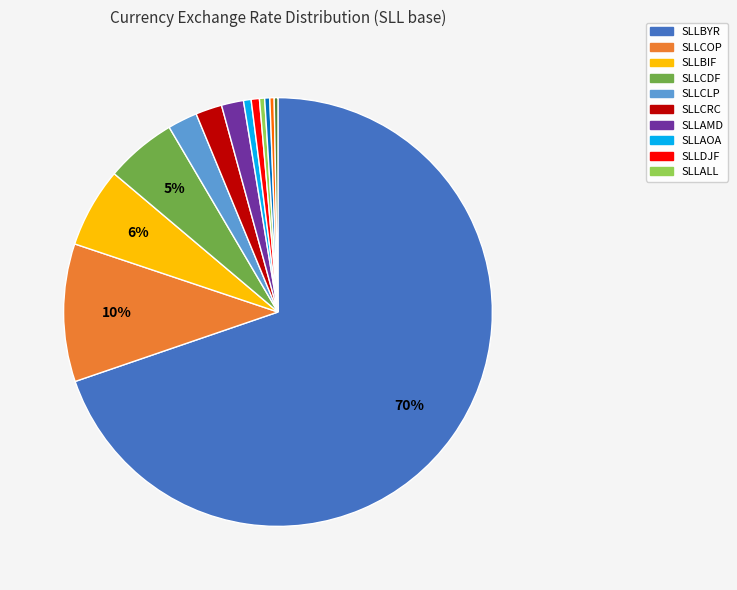

Is there any slice that represents more than half of the pie?

Yes